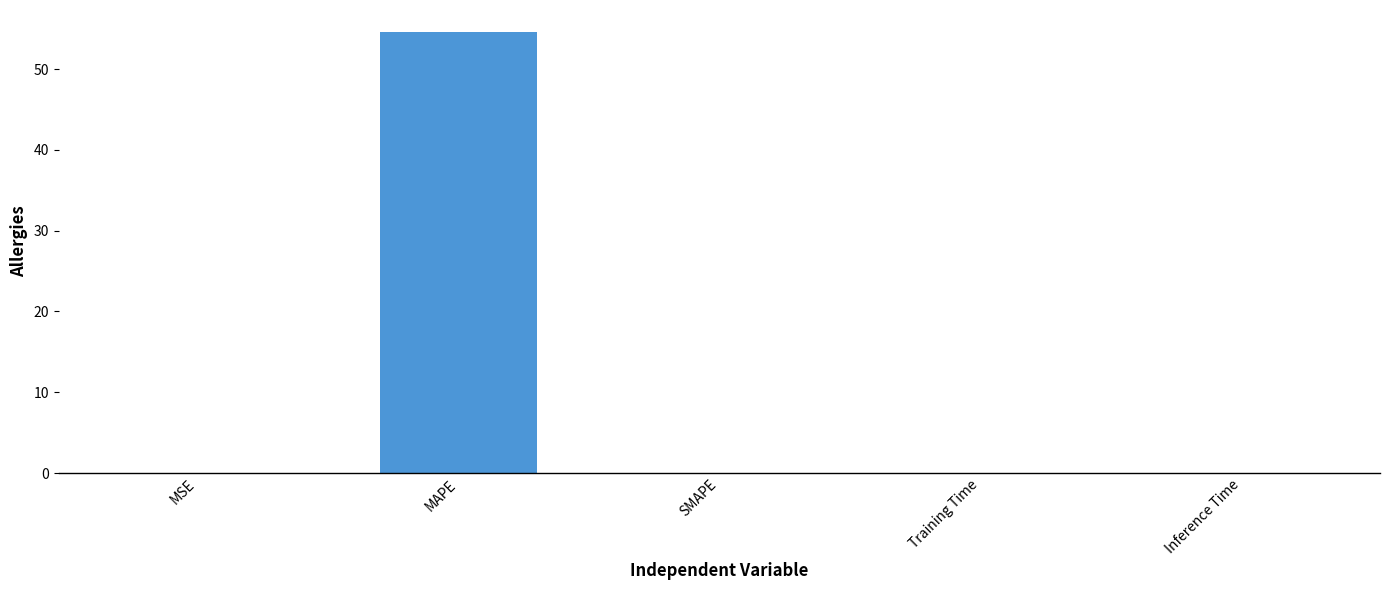

Which category has the highest value across all series?

MAPE